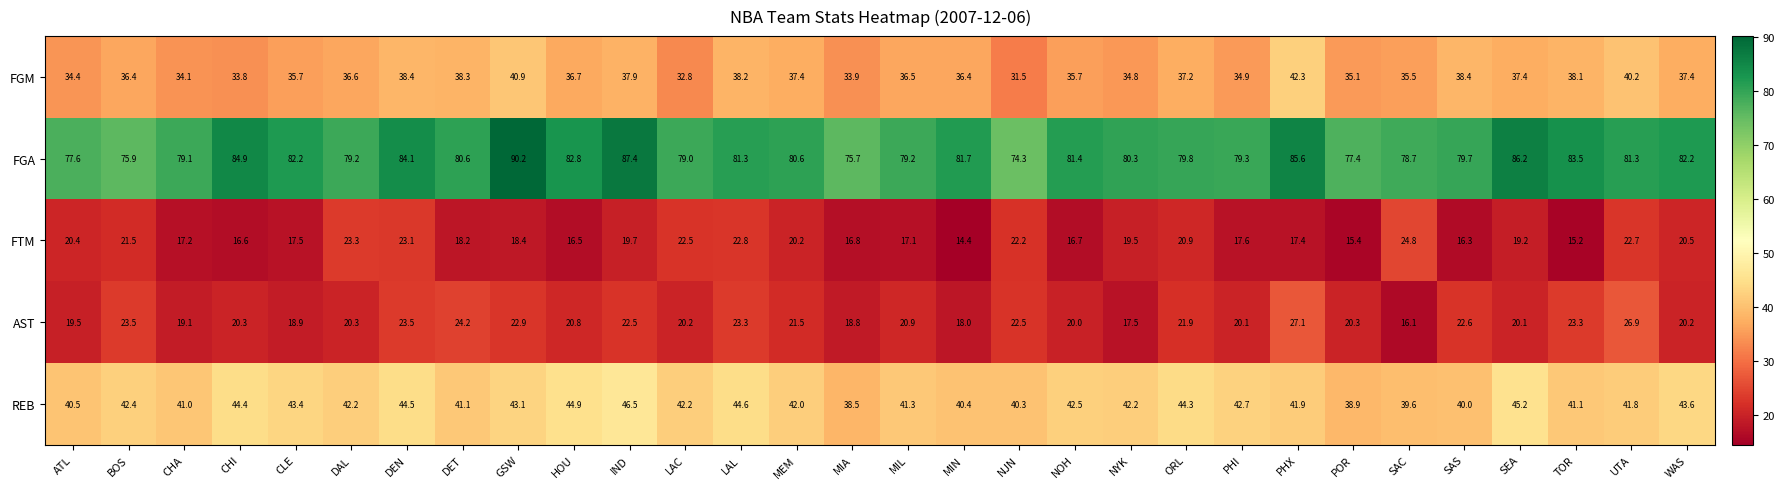

How many data points does each series have?

30